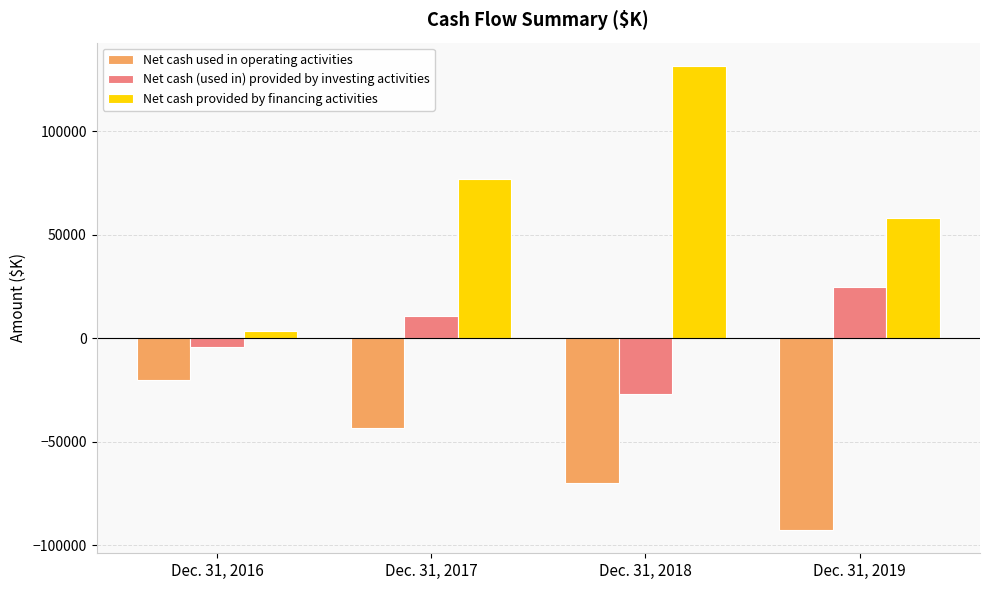

Rank the series by their maximum value, from highest to lowest.

Net cash provided by financing activities, Net cash (used in) provided by investing activities, Net cash used in operating activities